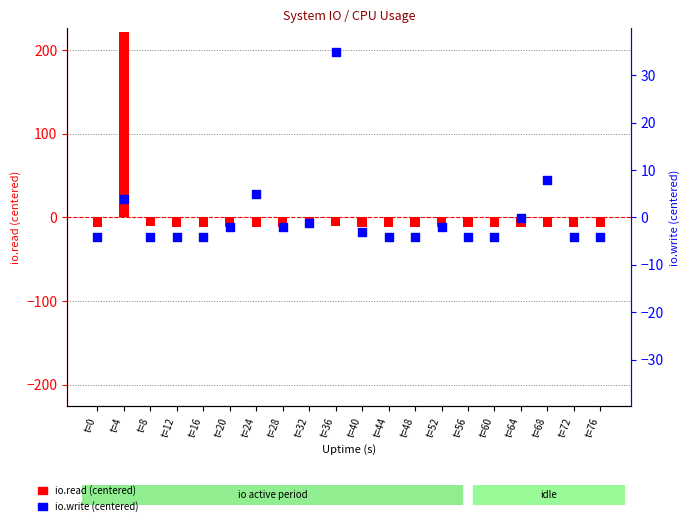

What are all the series names shown in the legend?

io.read (centered), io.write (centered)